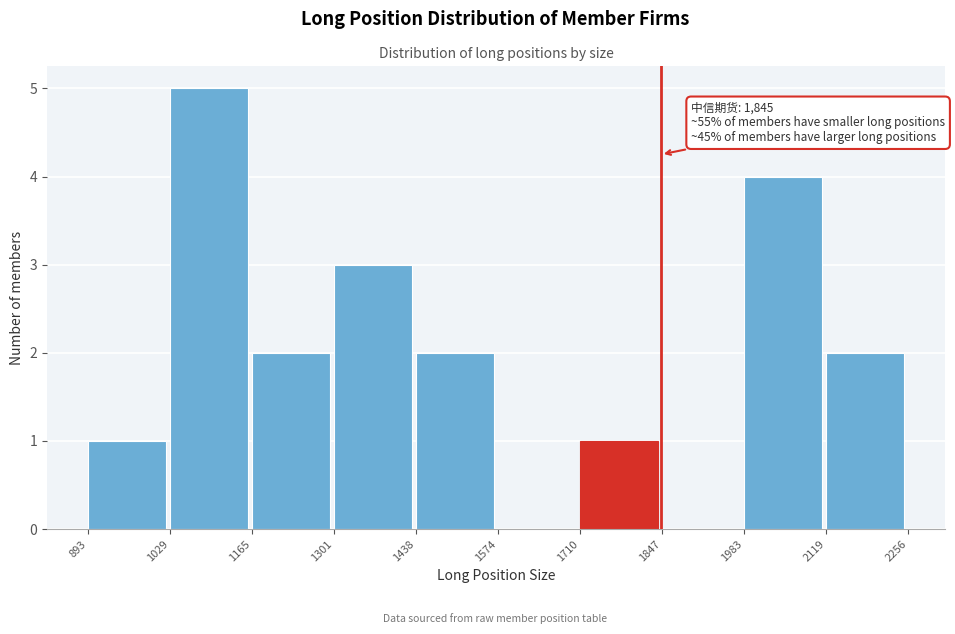

Over which range of the x-axis is the bar tallest?

1029 to 1165